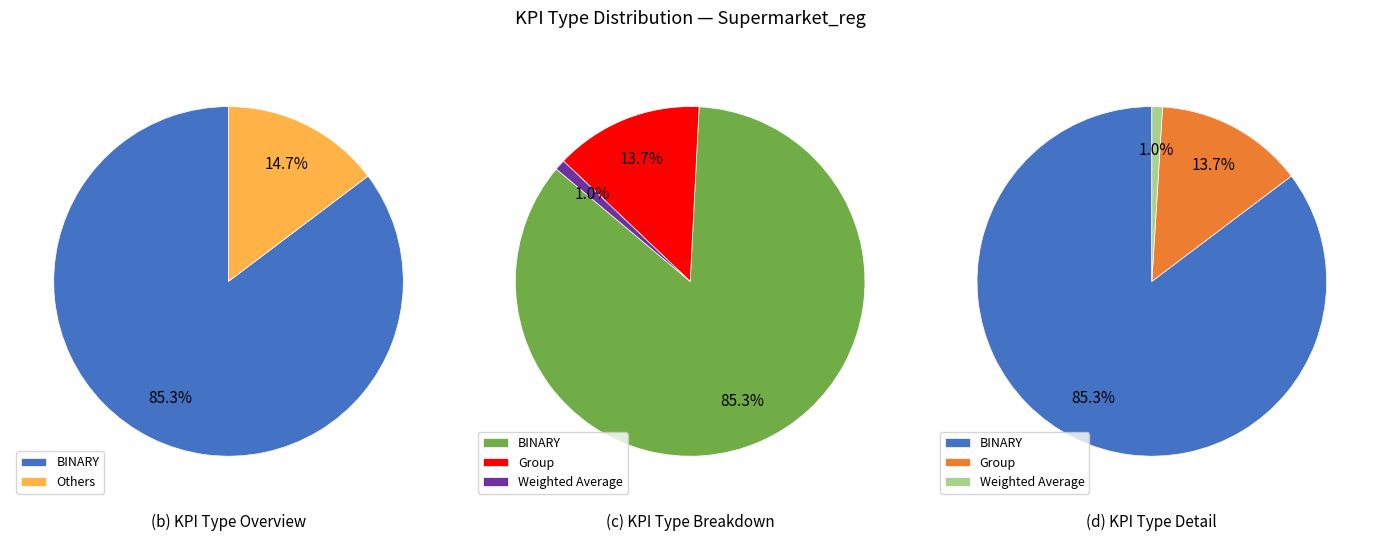

Which category has the smallest portion of the pie?

Weighted Average